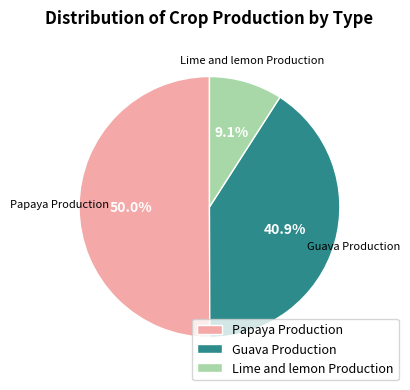

Count the number of slices in the pie.

3